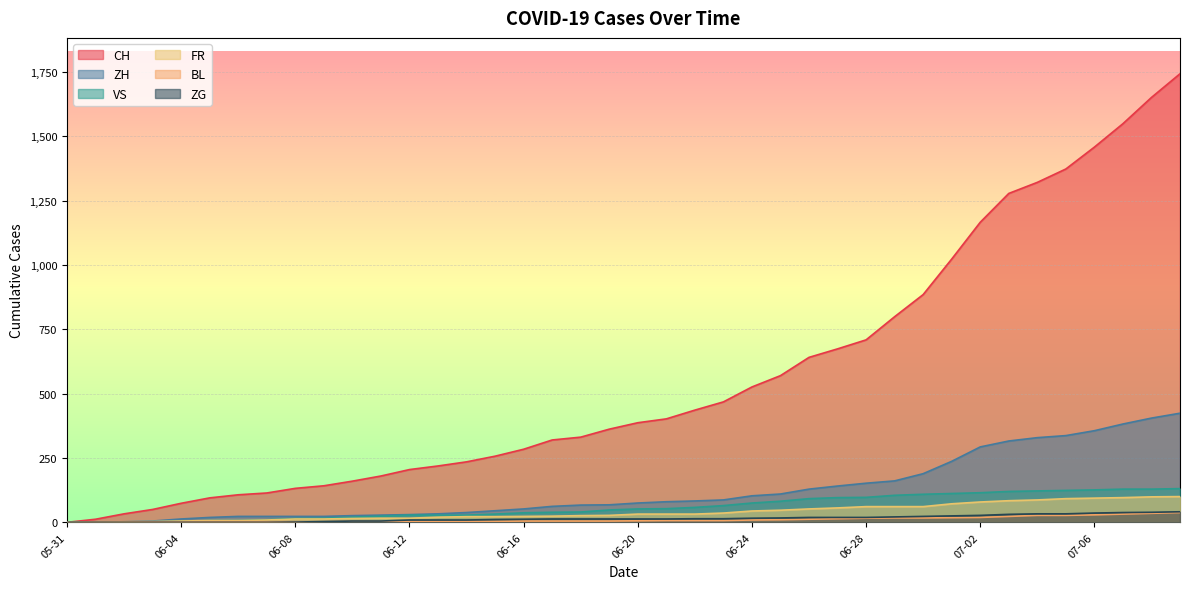

What is the label of the 18th point from the left?

2020-06-17